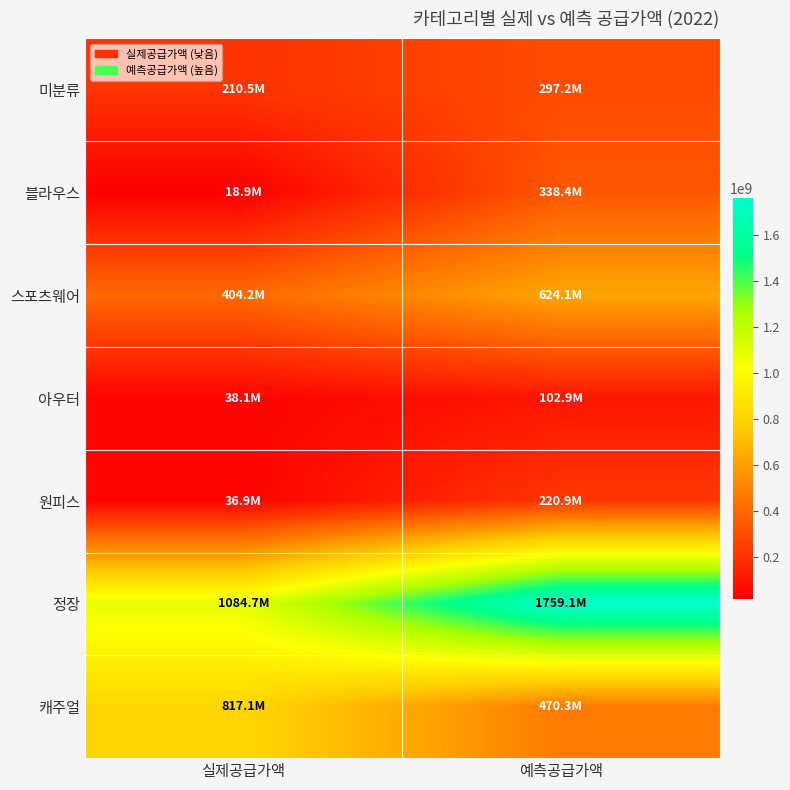

At how many categories does at least one series exceed 1070329433?

2